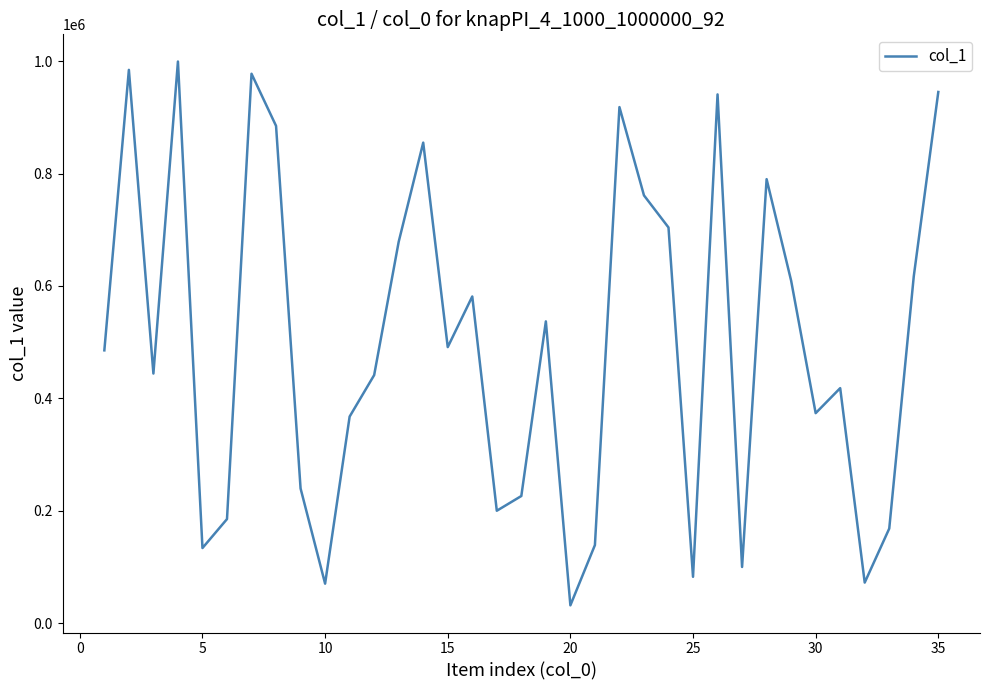

What is the smallest value displayed?

31598